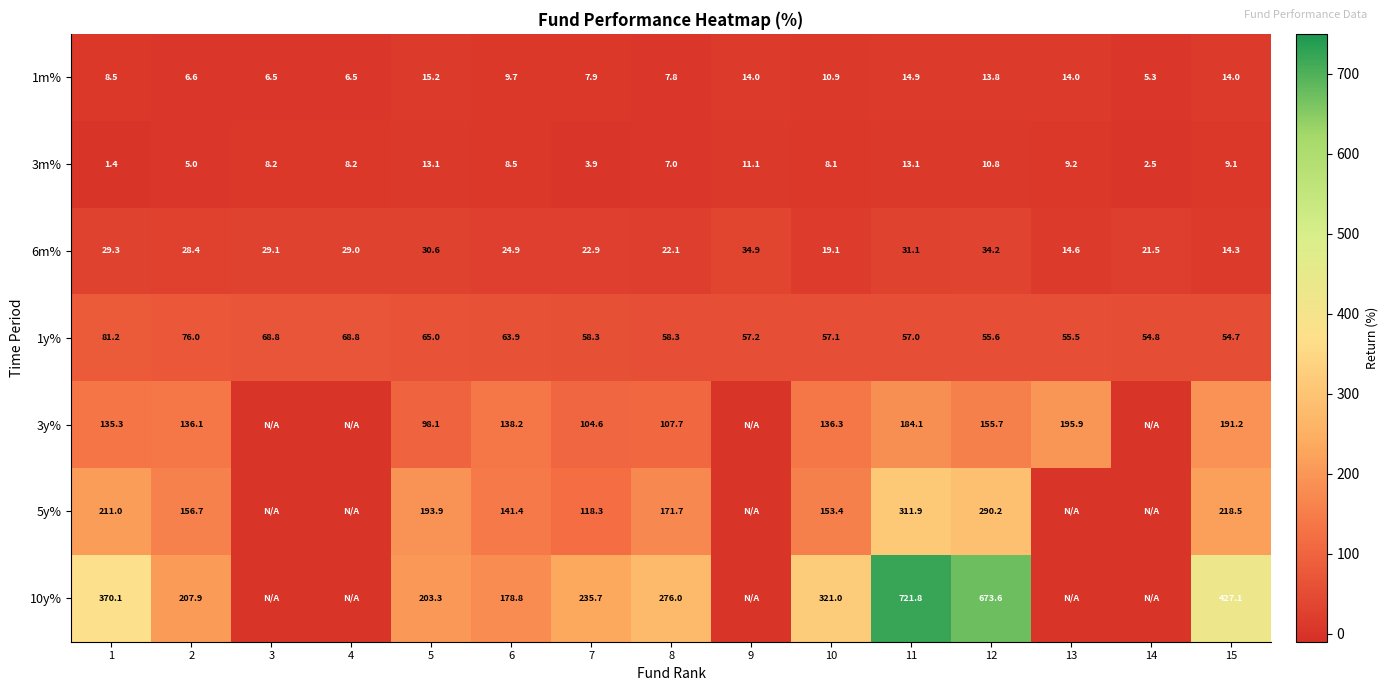

What is the spread (max minus min) of values at 1?

368.7